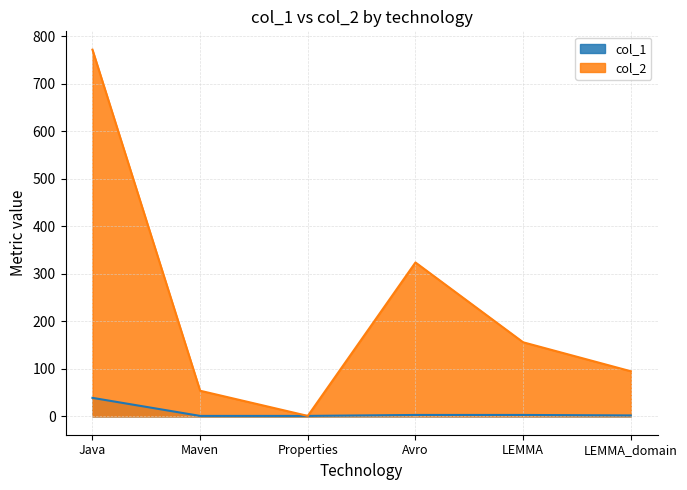

Rank the categories by col_1 value from highest to lowest.

Java, Avro, LEMMA, LEMMA_domain, Maven, Properties